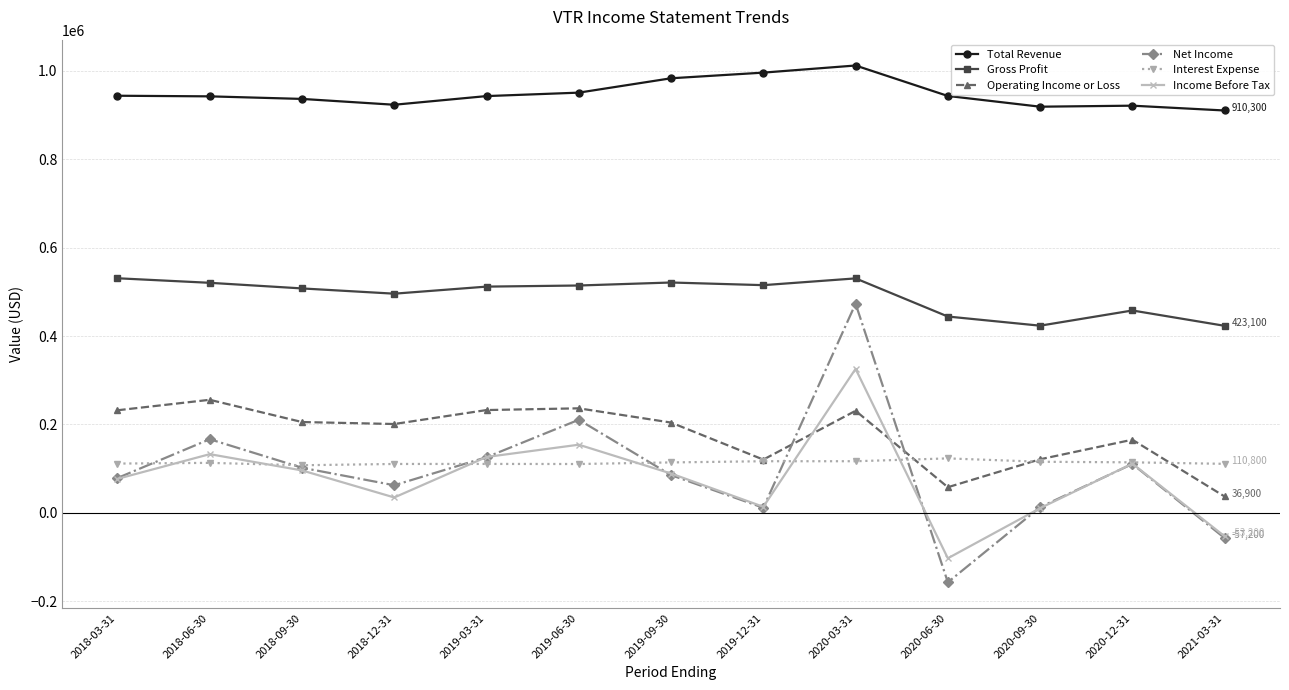

At which category is the sum across all series the highest?

2020-03-31